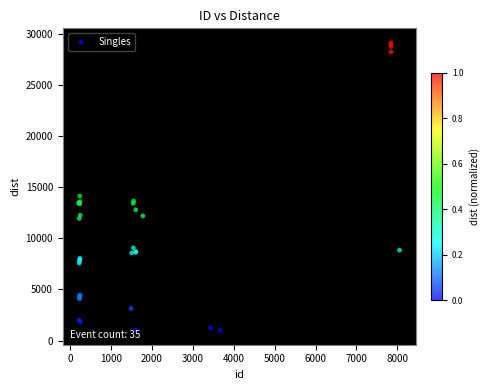

What Y value in the scatter plot is closest to 15059?

14132.4